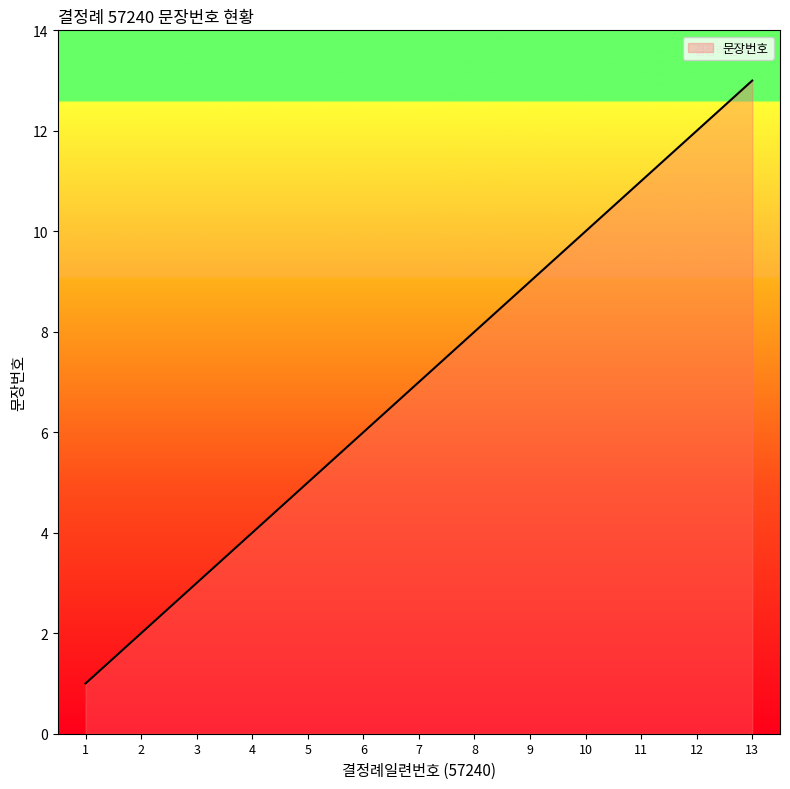

Is it true that the value at 13 is 17?

False